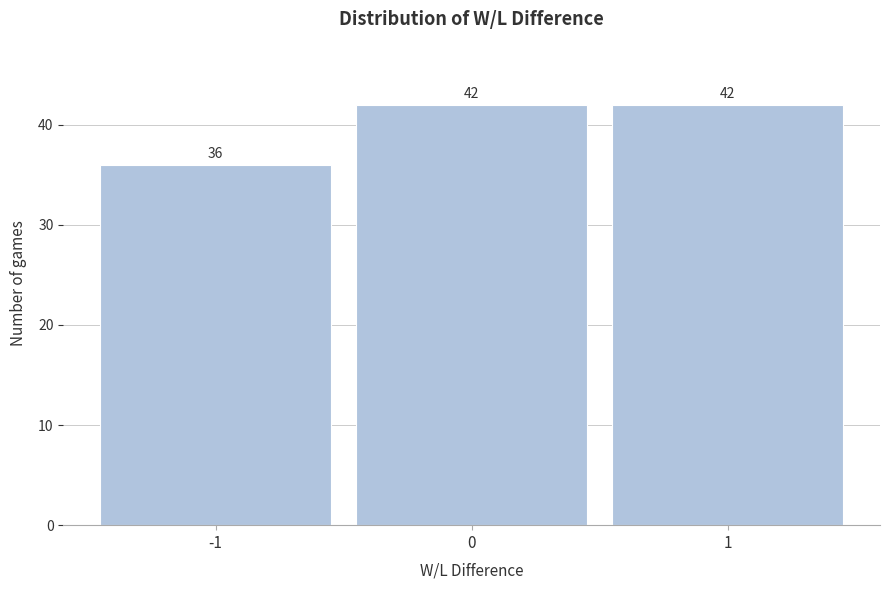

Reading left to right, what are all the values shown in this chart?

36	42	42